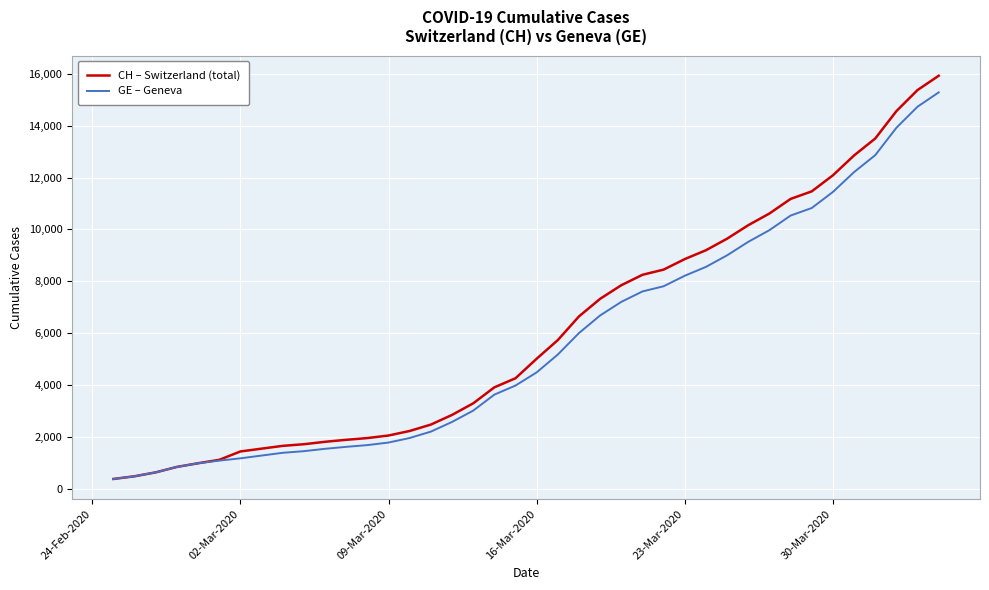

What is the highest value of the CH – Switzerland (total) series?

15926